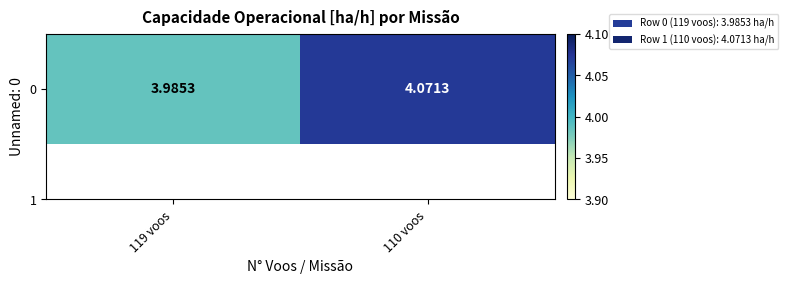

What is the difference between the values at 119 voos and 110 voos?

0.1